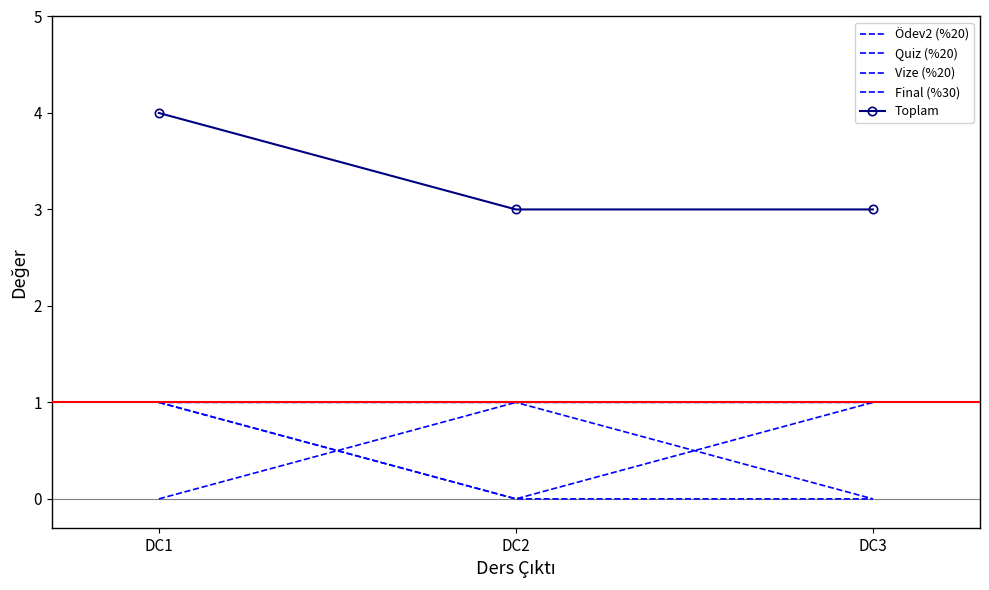

At DC1, list the series in order from largest to smallest.

Toplam, Ödev2 (%20), Quiz (%20), Final (%30), Vize (%20)